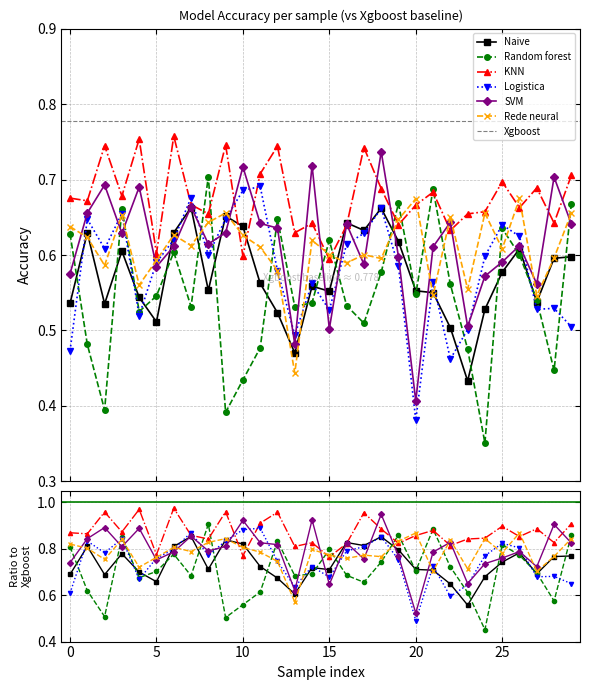

What is the difference between the maximum and minimum values in the Random forest series?

0.4